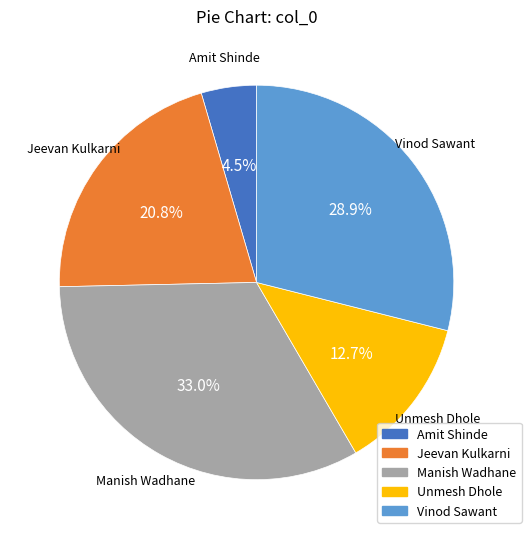

To the nearest percent, what is the combined percentage of Amit Shinde and Vinod Sawant?

33%